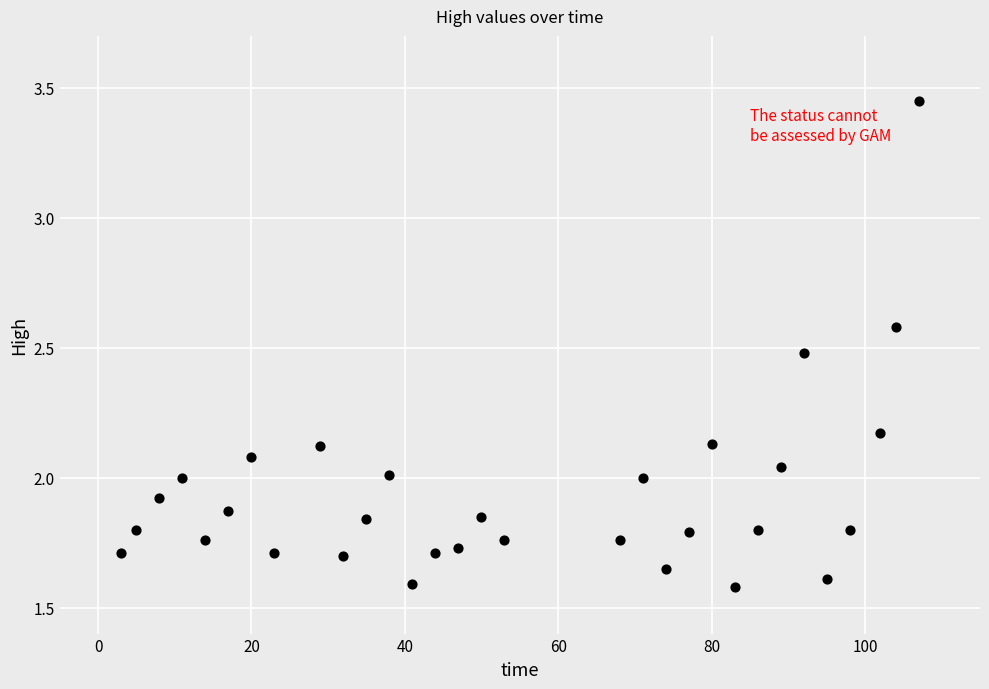

What is the range of X values (max minus min)?

104.0